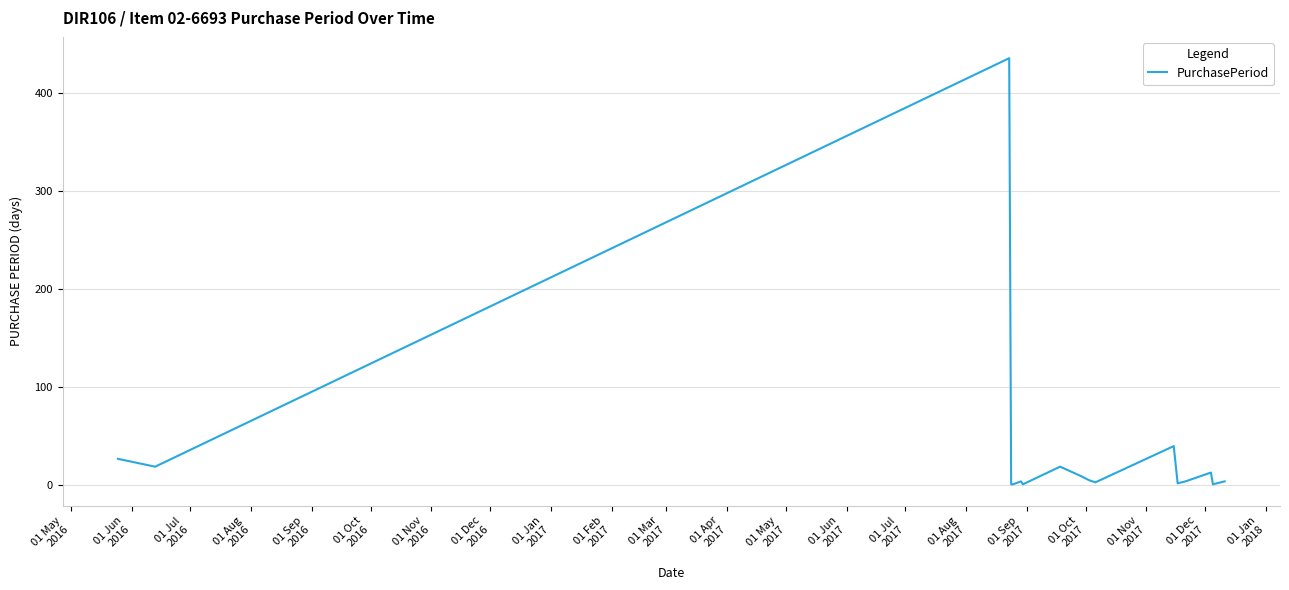

What is the difference between the maximum and minimum values?

435